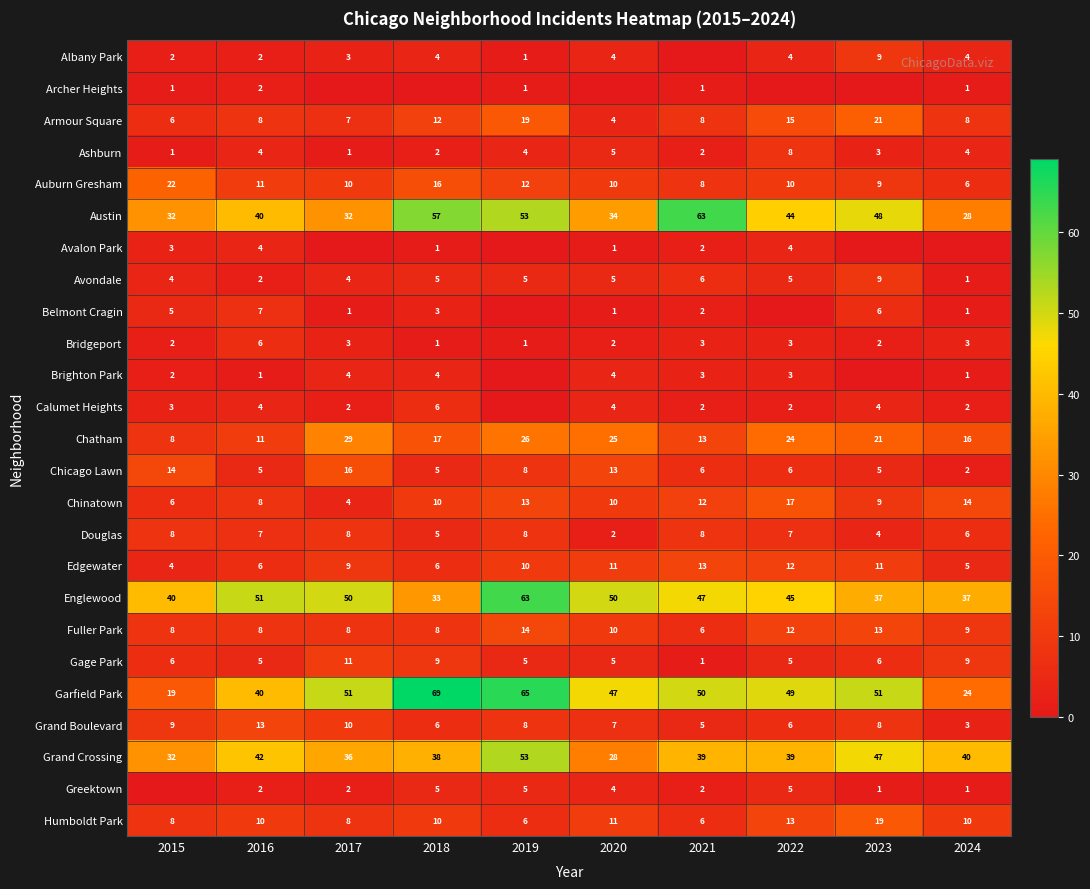

Where is Douglas nearest to the value 5?

2018